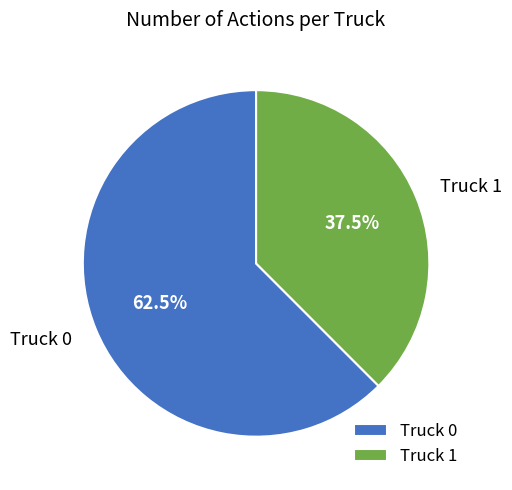

Which category has the biggest portion of the pie?

Truck 0